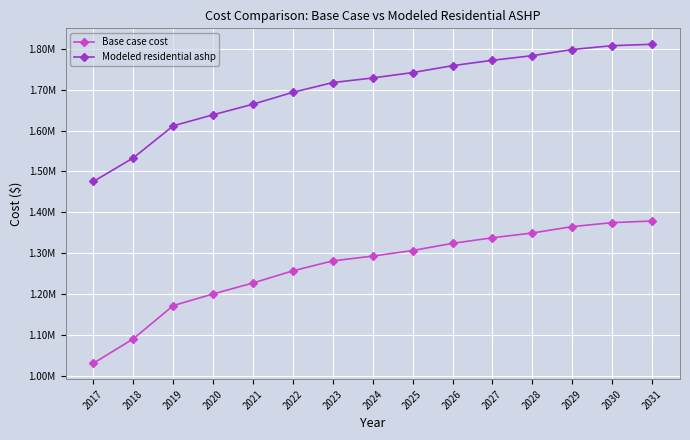

Which series has the largest range (max minus min)?

Base case cost